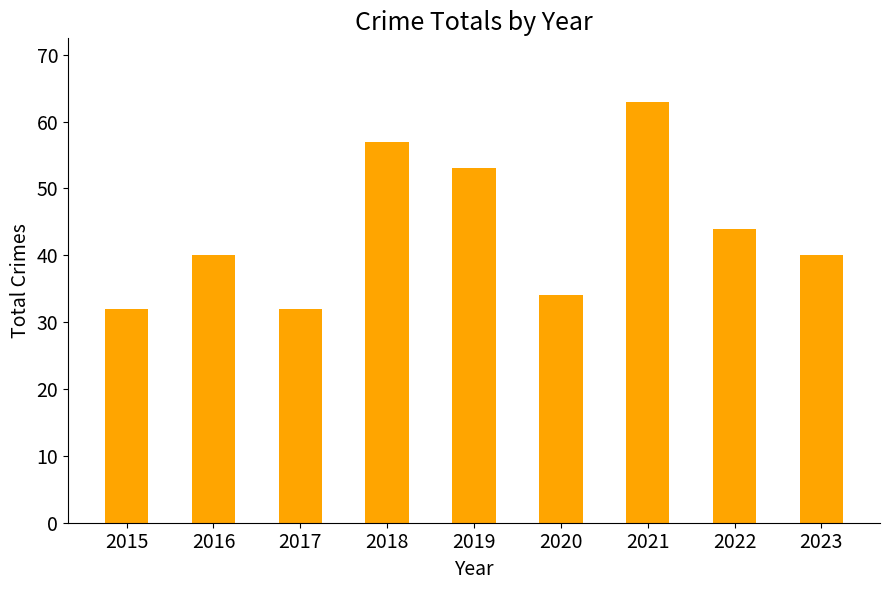

True or false: the data shows 55 at 2016.

False